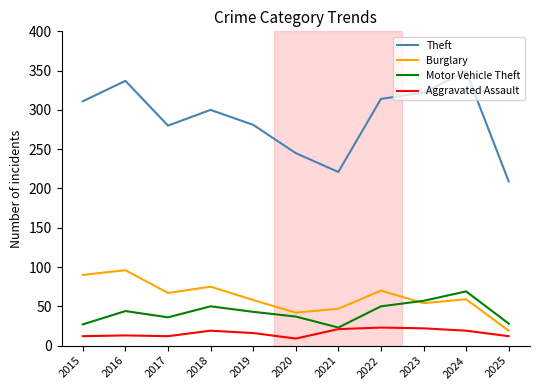

Is this an area chart (filled region under the line)?

No